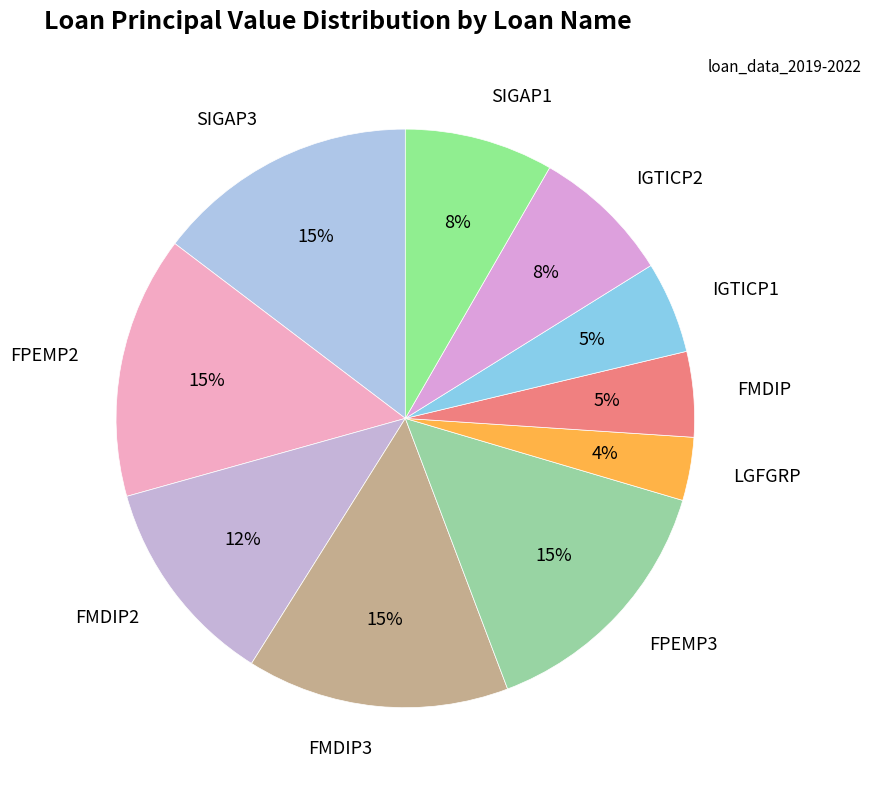

To the nearest percent, what percentage of the pie is FPEMP3?

15%